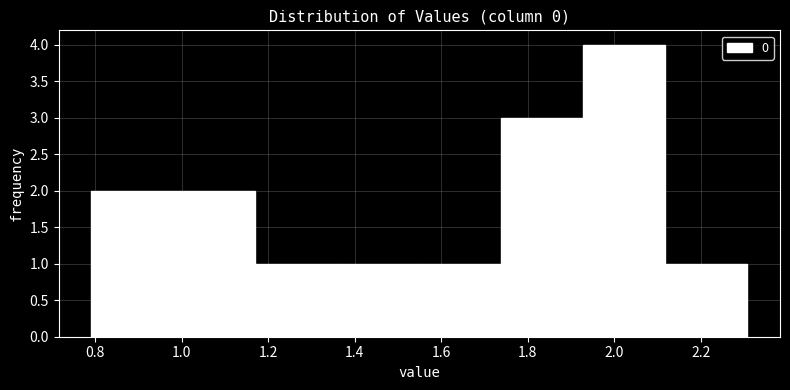

Reading left to right, list every bar in this chart as the range it spans on the x-axis followed by its height. Neither the bar edges nor the heights are printed on the chart, so give them approximately, as read against the axes.

0.80 to 0.98: 2
0.98 to 1.18: 2
1.18 to 1.36: 1
1.36 to 1.54: 1
1.54 to 1.74: 1
1.74 to 1.92: 3
1.92 to 2.12: 4
2.12 to 2.30: 1